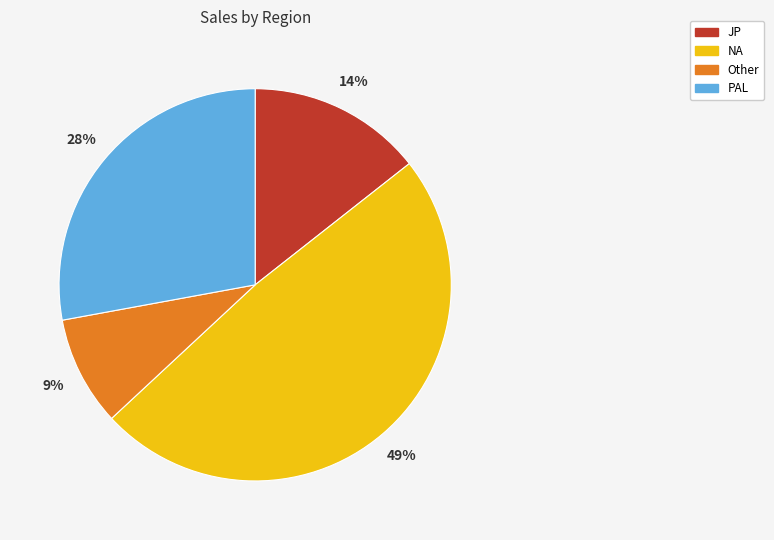

True or false: PAL accounts for 28% of the total.

True